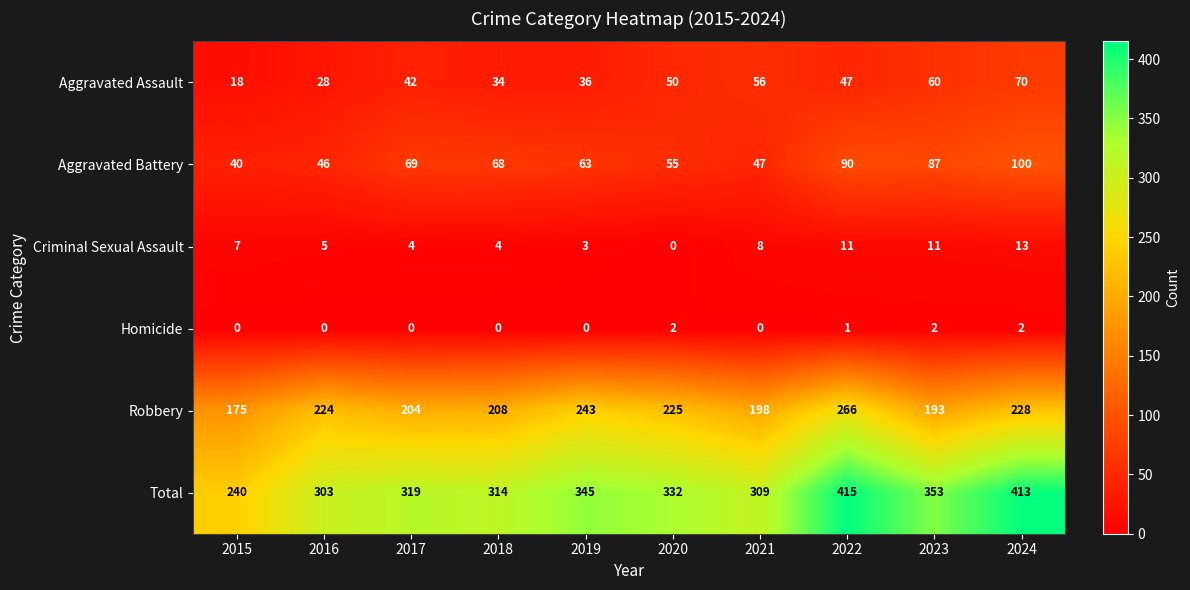

Rank the series by their maximum value, from highest to lowest.

Total, Robbery, Aggravated Battery, Aggravated Assault, Criminal Sexual Assault, Homicide